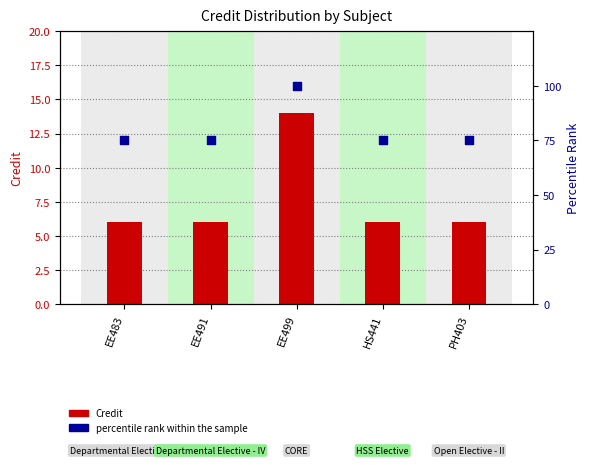

At which category is the sum across all series the highest?

EE499